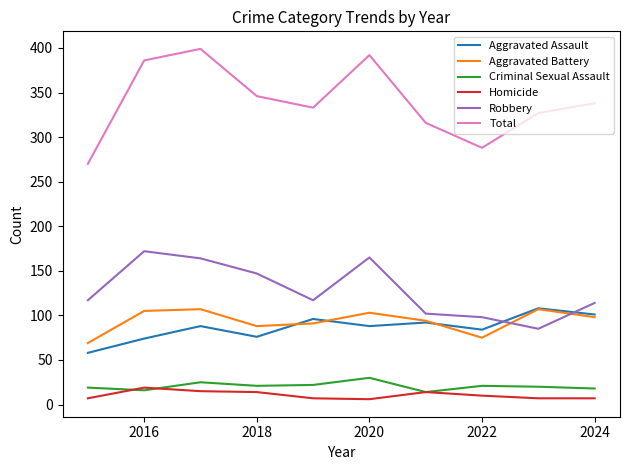

Which series has the largest total across all categories?

Total